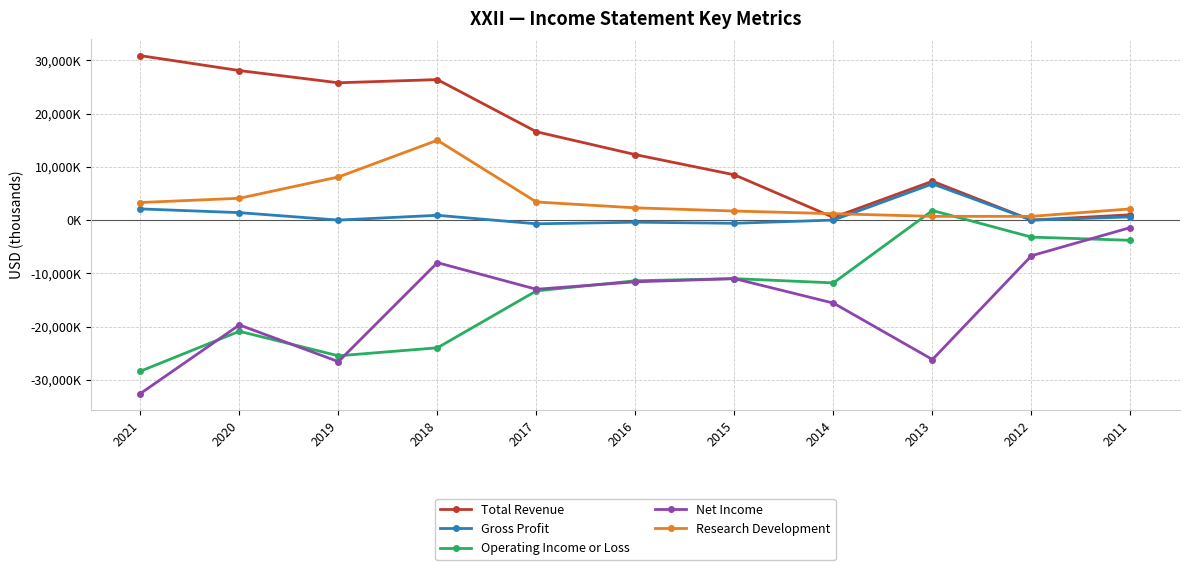

What are all the series names shown in the legend?

Total Revenue, Gross Profit, Operating Income or Loss, Net Income, Research Development